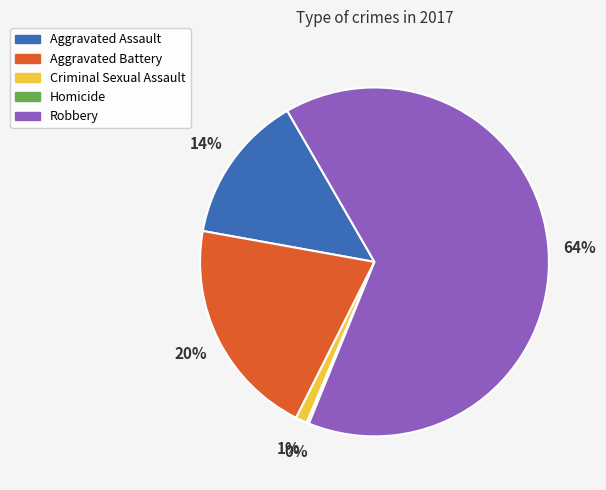

To the nearest percent, what is the combined percentage of Aggravated Battery and Criminal Sexual Assault?

21%